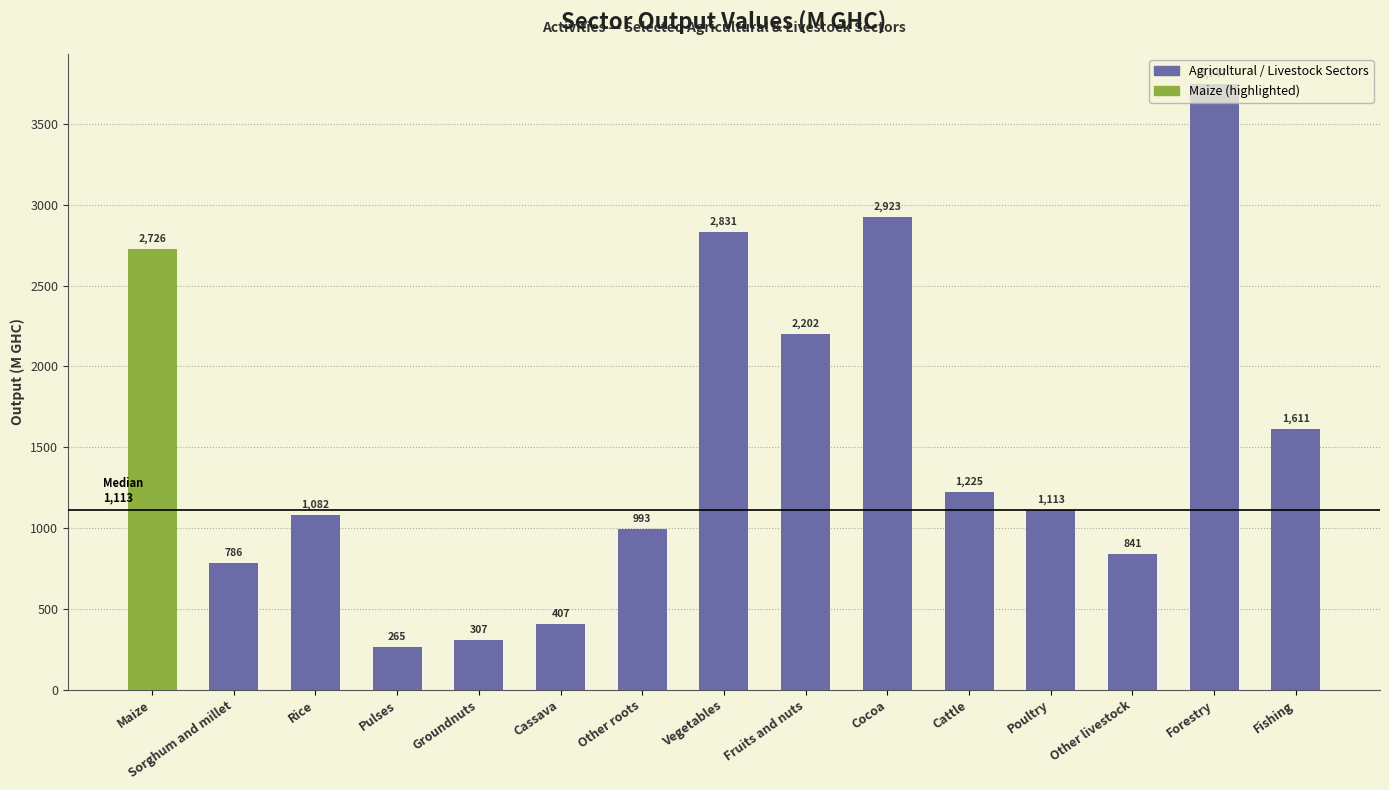

Rank the categories by value from highest to lowest.

Forestry, Cocoa, Vegetables, Maize, Fruits and nuts, Fishing, Cattle, Poultry, Rice, Other roots, Other livestock, Sorghum and millet, Cassava, Groundnuts, Pulses